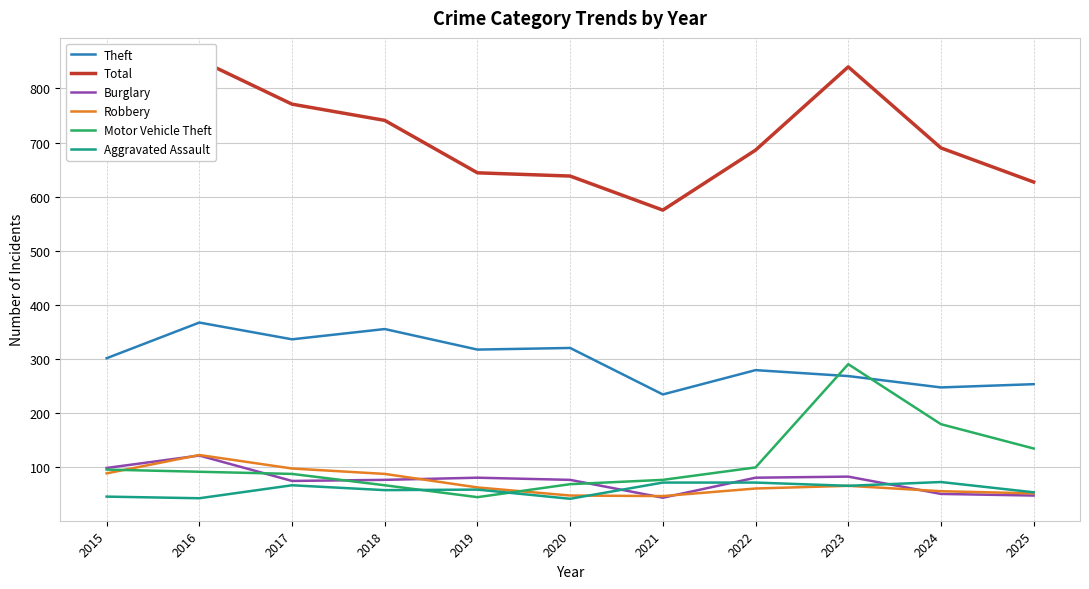

Which category has the highest value in the Motor Vehicle Theft series?

2023